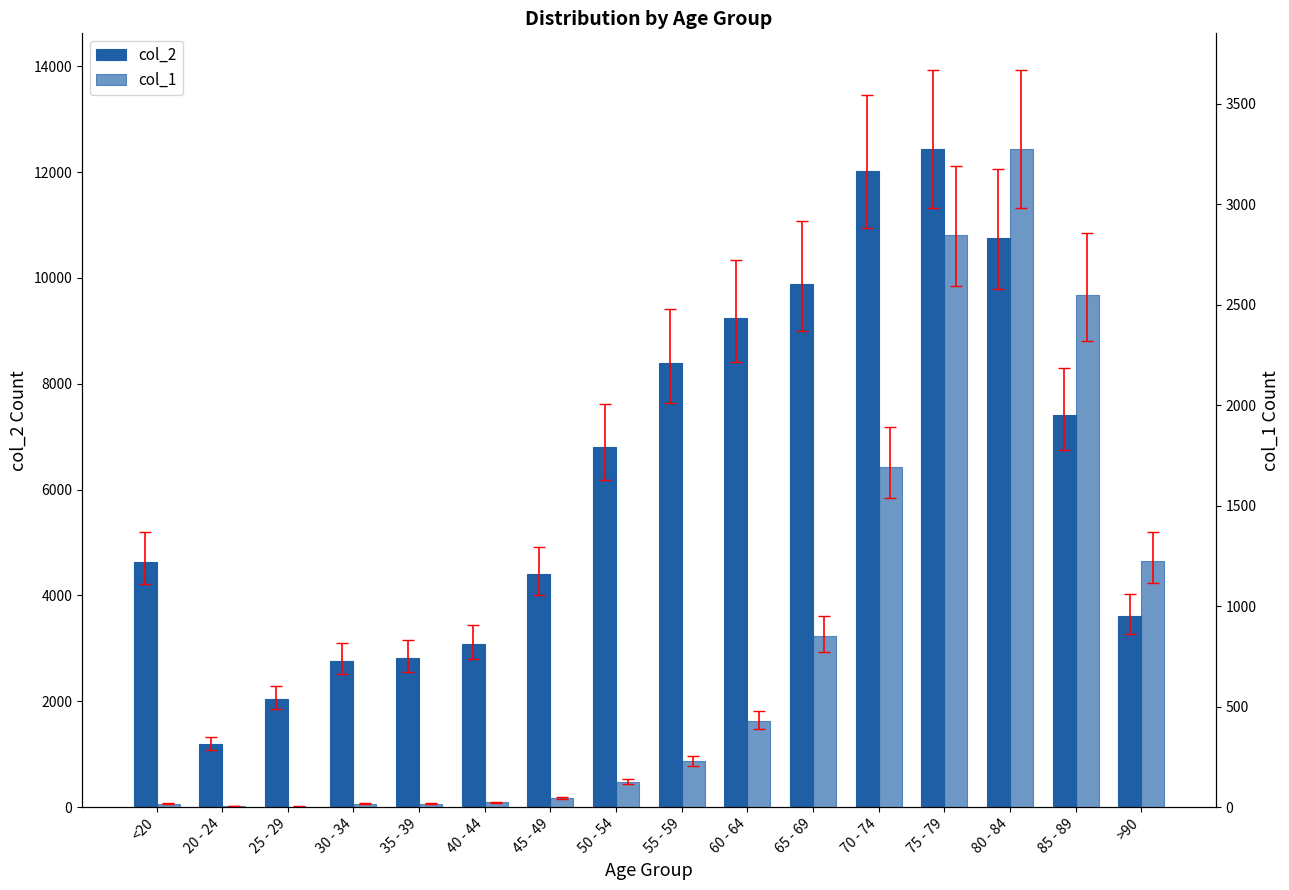

Reading right to left, list all the values displayed in this chart.

col_2: 3604	7417	10764	12434	12018	9883	9236	8400	6803	4396	3078	2814	2765	2038	1191	4641
col_1: 1224	2548	3273	2848	1690	850	426	227	126	47	24	18	17	3	4	18